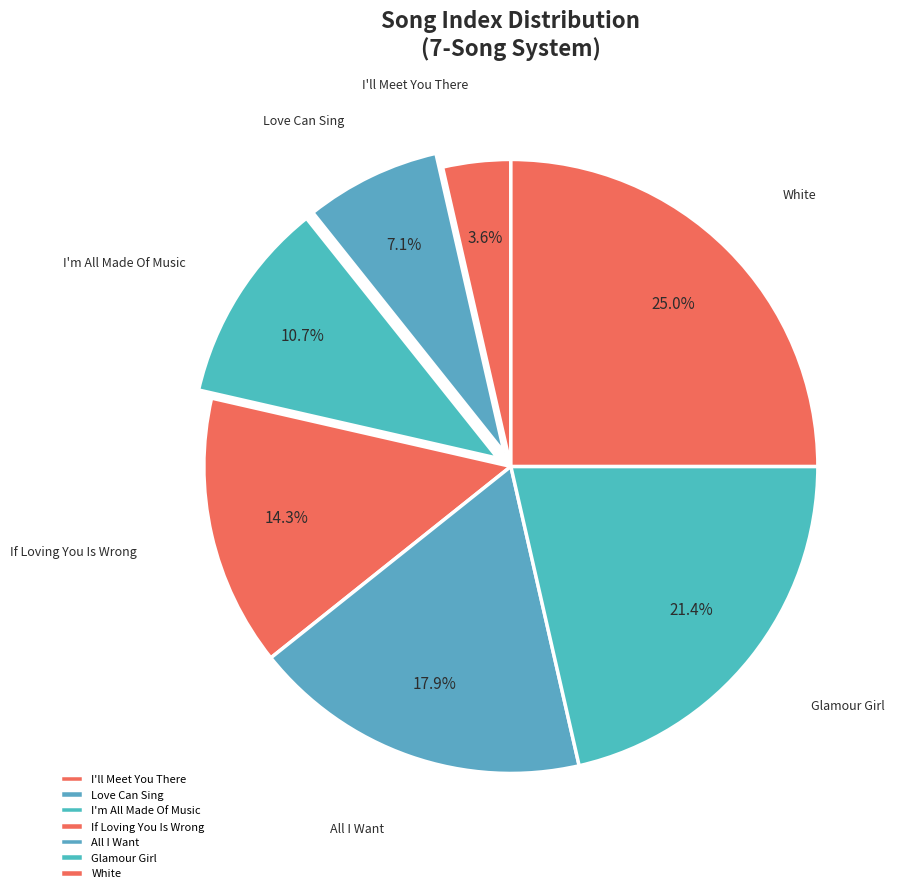

To the nearest percent, what portion does Glamour Girl represent?

21%